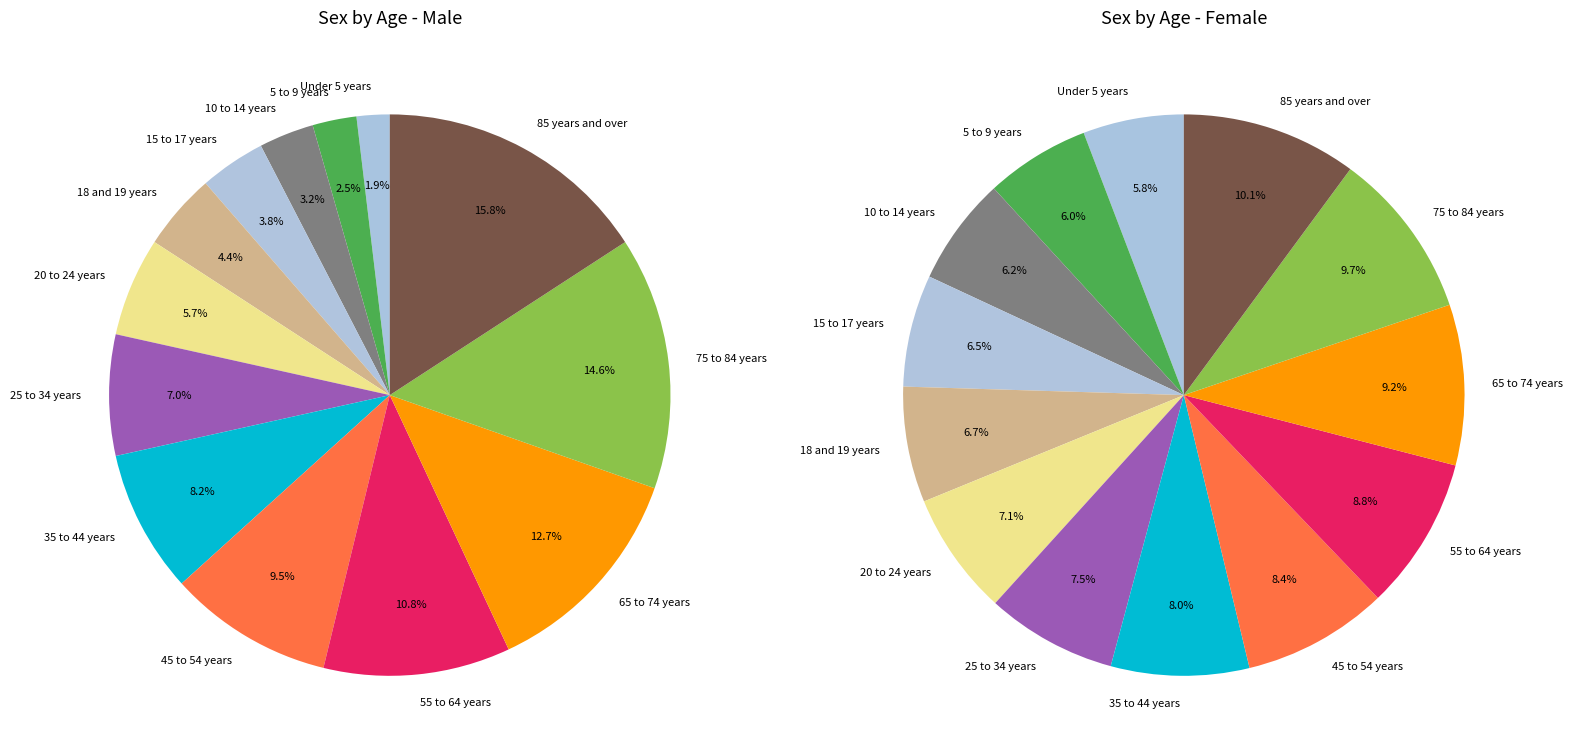

Does any single category account for the majority?

No